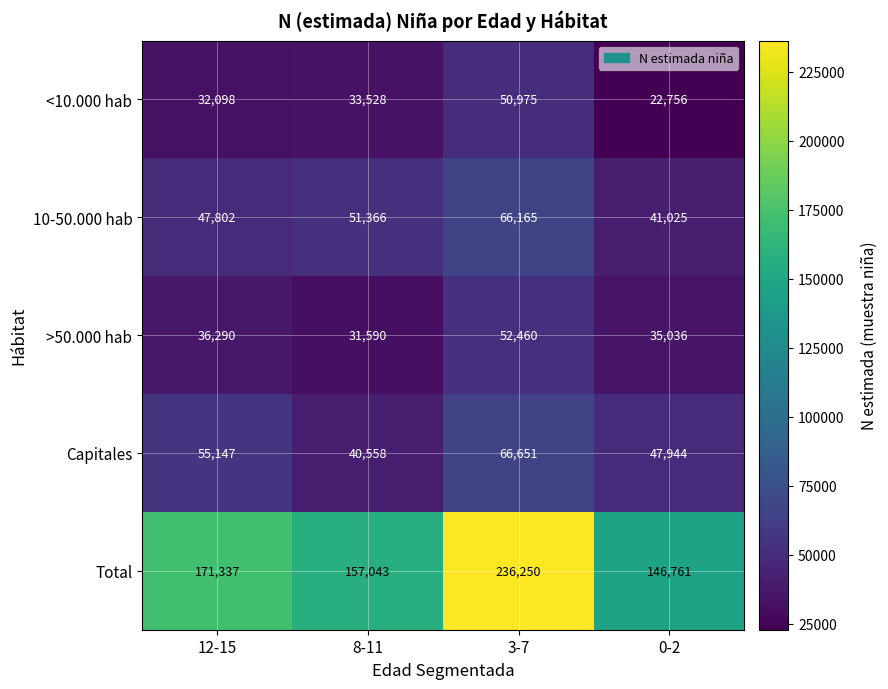

The value of <10.000 hab at 12-15 is 32098. True or false?

True